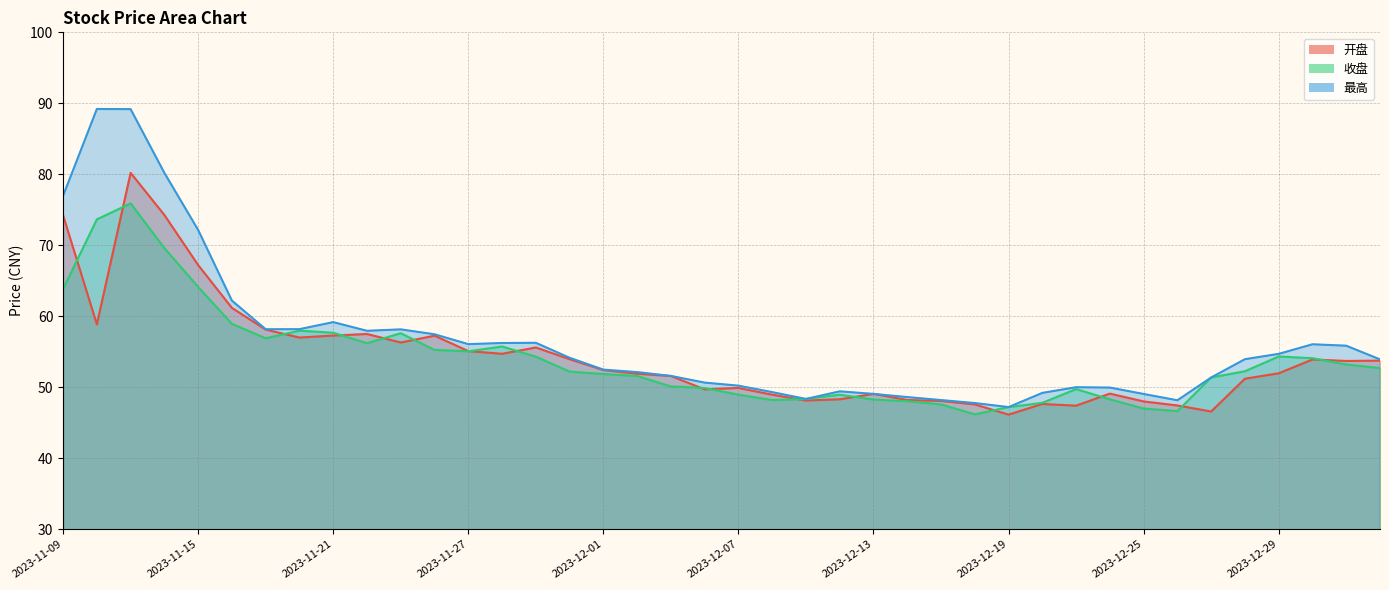

What is the difference between the highest and lowest values at 2023-11-16?

3.3